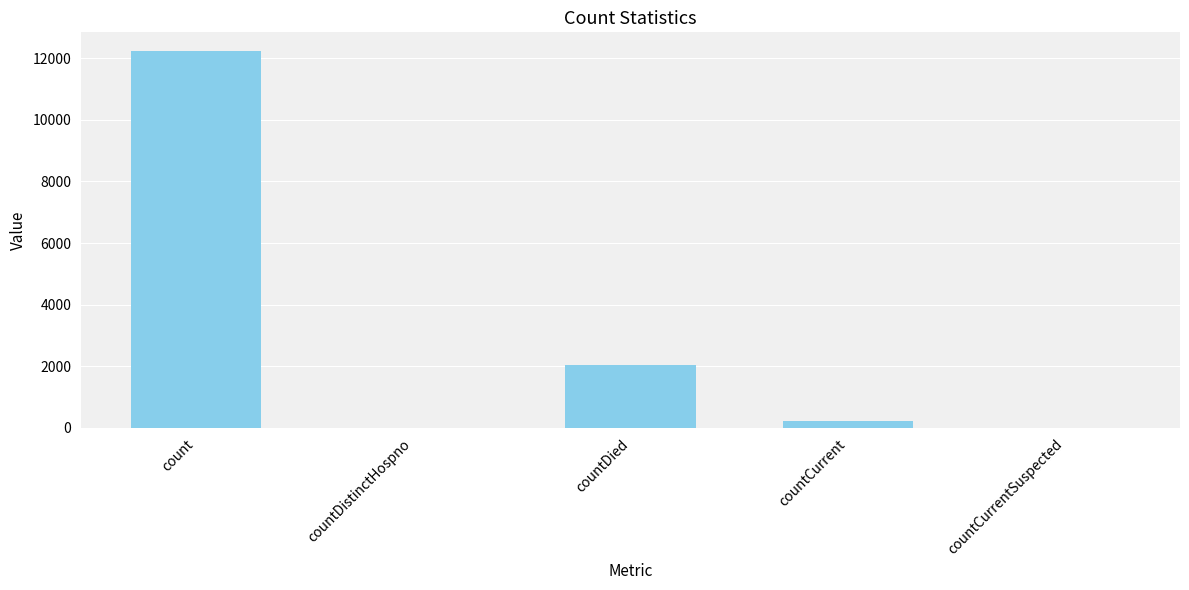

Which category has the highest value across all series?

count